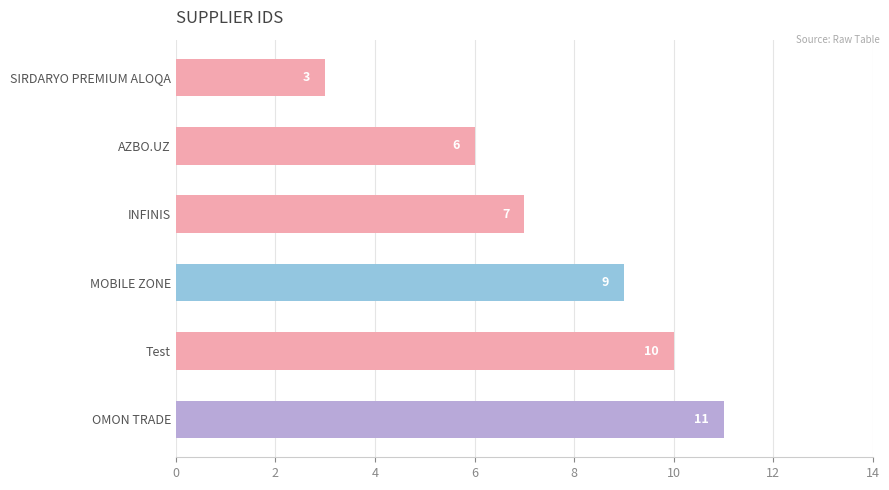

Does the chart contain any negative values?

No